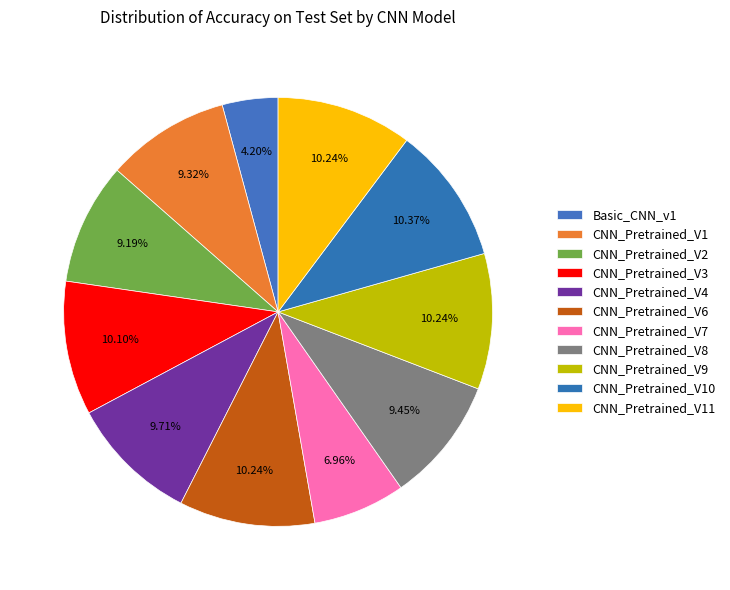

How many segments does this pie chart have?

11